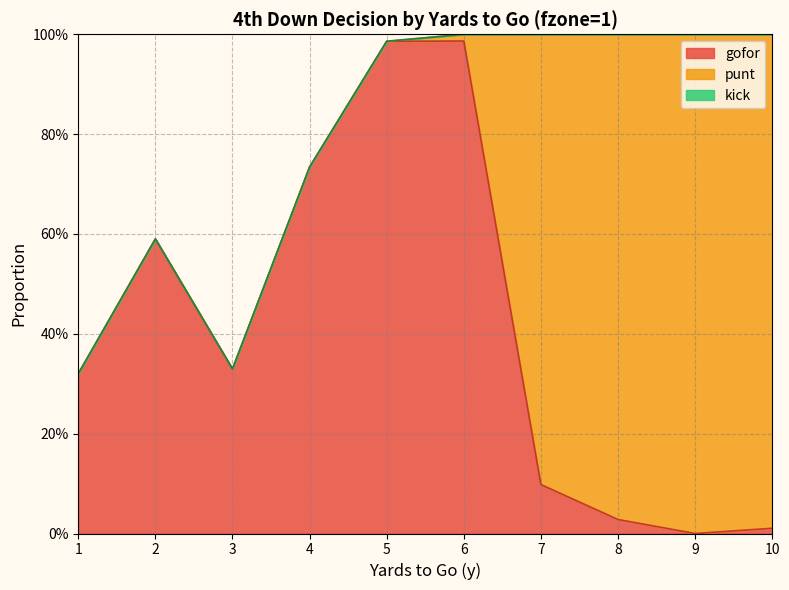

Reading left to right, list all the values displayed in this chart.

gofor: 0.3	0.6	0.3	0.7	1.0	1.0	0.1	0.0	0.0	0.0
punt: 0.0	0.0	0.0	0.0	0.0	0.0	0.9	1.0	1.0	1.0
kick: 0.0	0.0	0.0	0.0	0.0	0.0	0.0	0.0	0.0	0.0